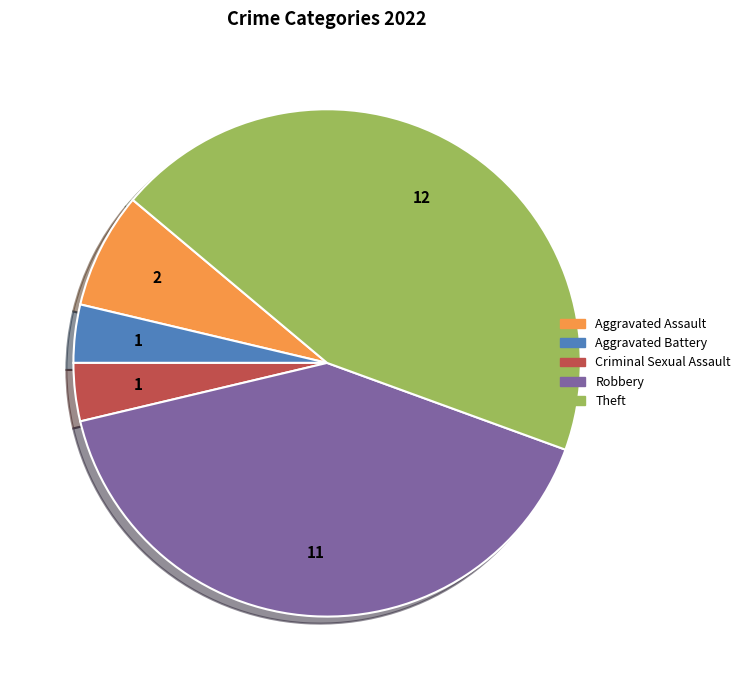

Do Robbery and Aggravated Assault together represent more than half of the pie?

No